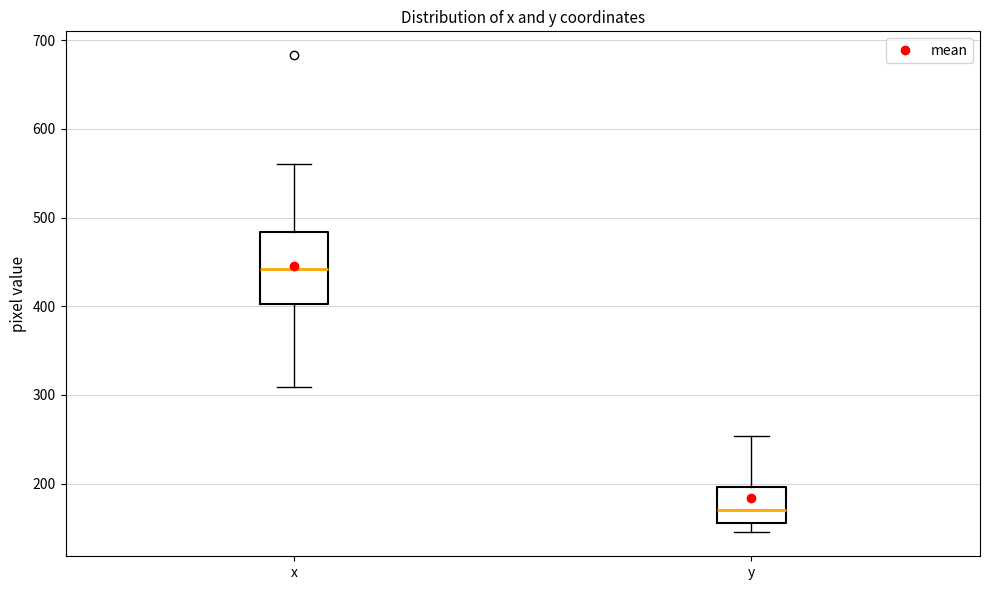

Which box is the tallest, from its lower edge to its upper edge?

x